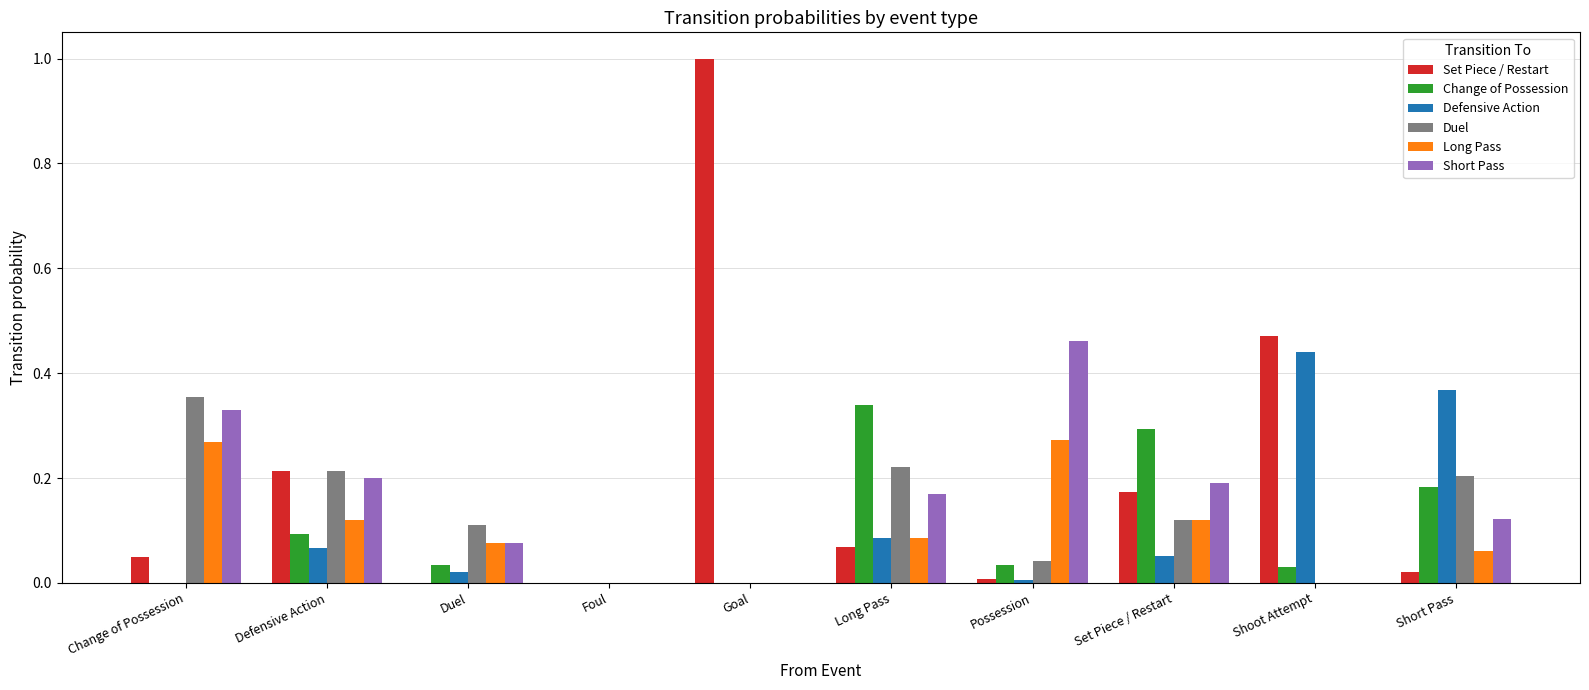

What is the sum of all Short Pass values?

1.5